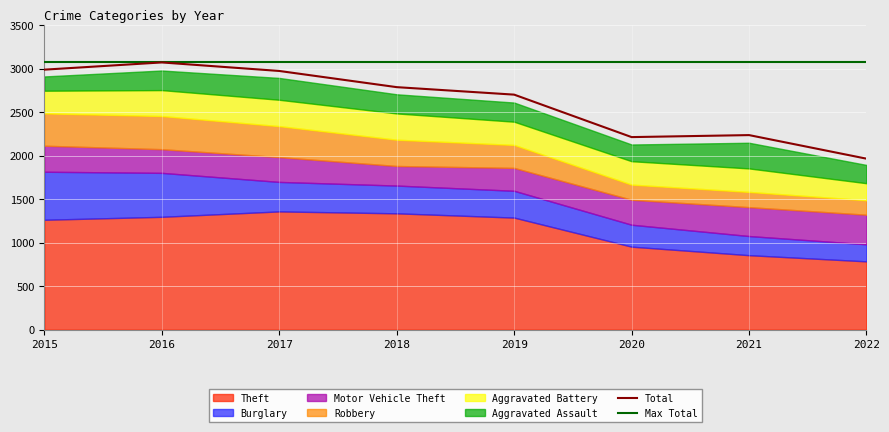

True or false: Burglary has a value of 865 at 2015.

False